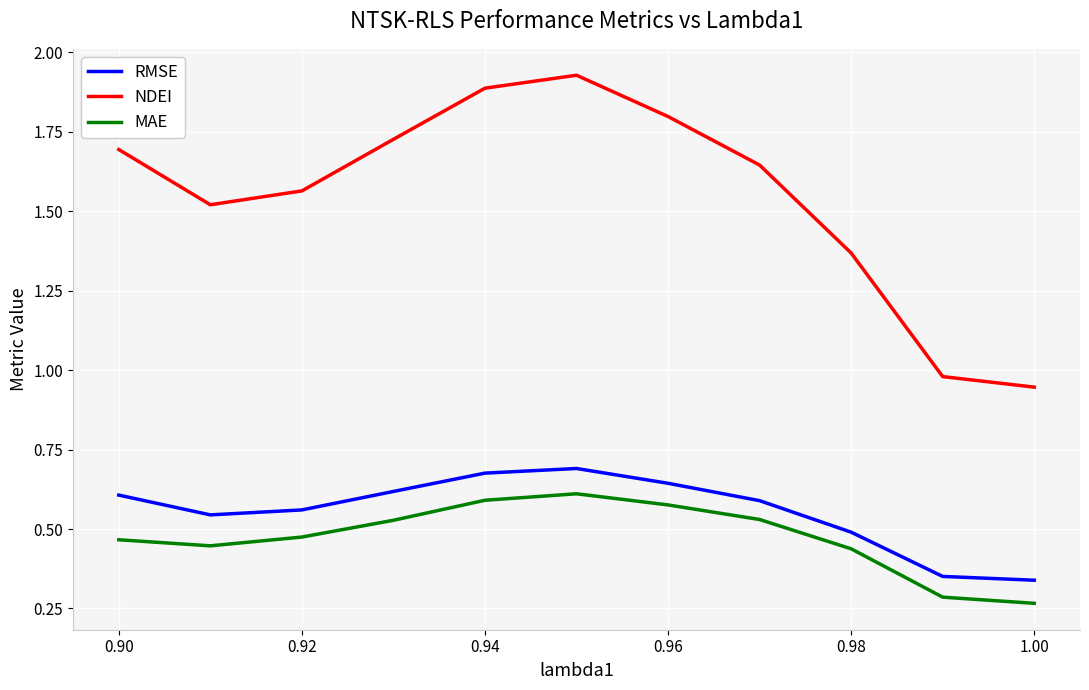

Does the chart display data point markers on the line(s)?

No